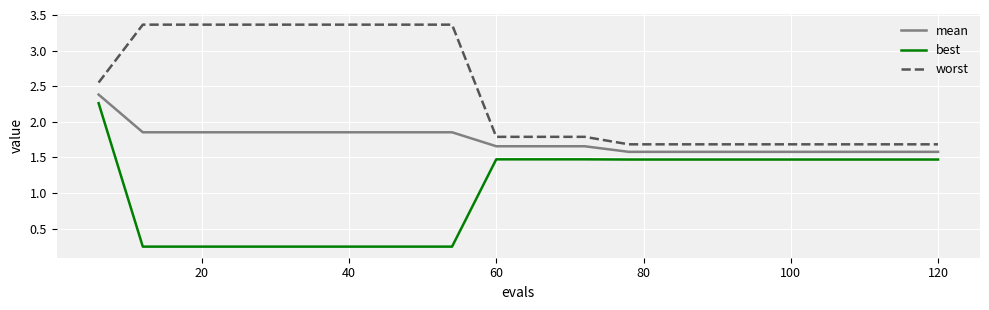

True or false: best and worst cross at least once.

False